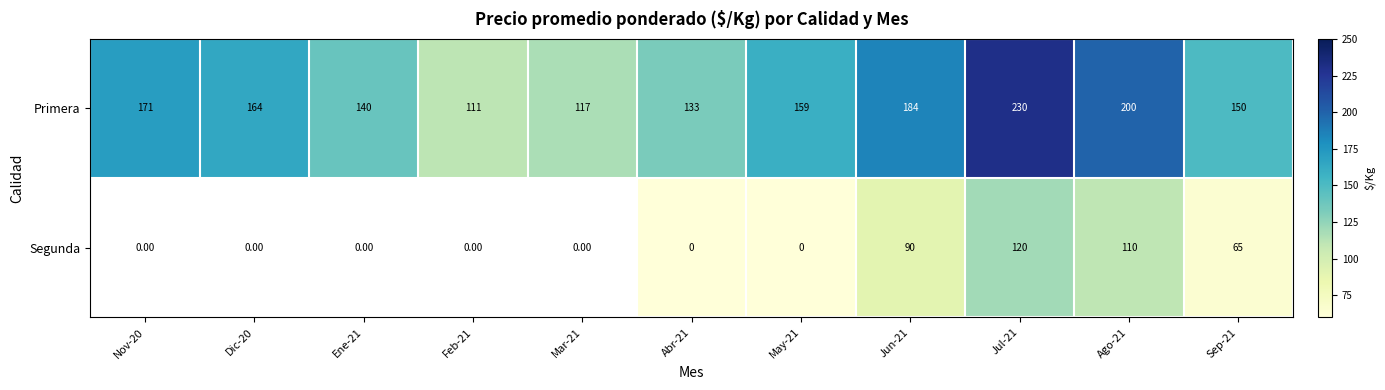

Is it true that Primera equals 242.9 at Ene-21?

False